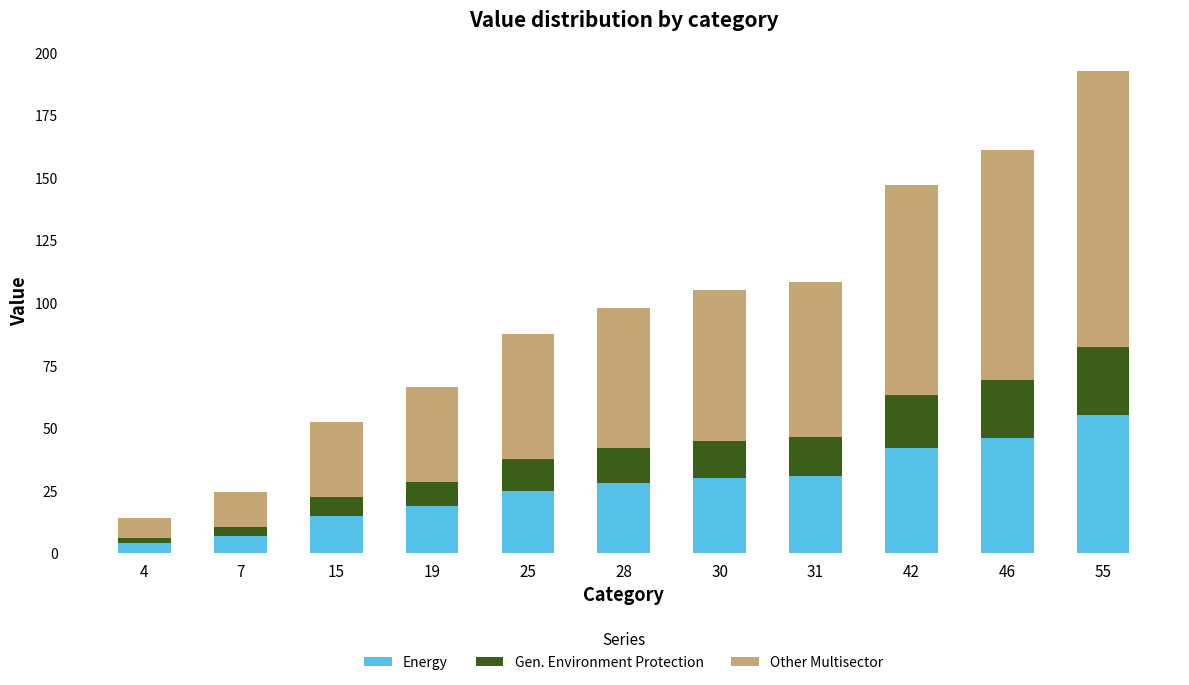

Count the number of data series in this chart.

3